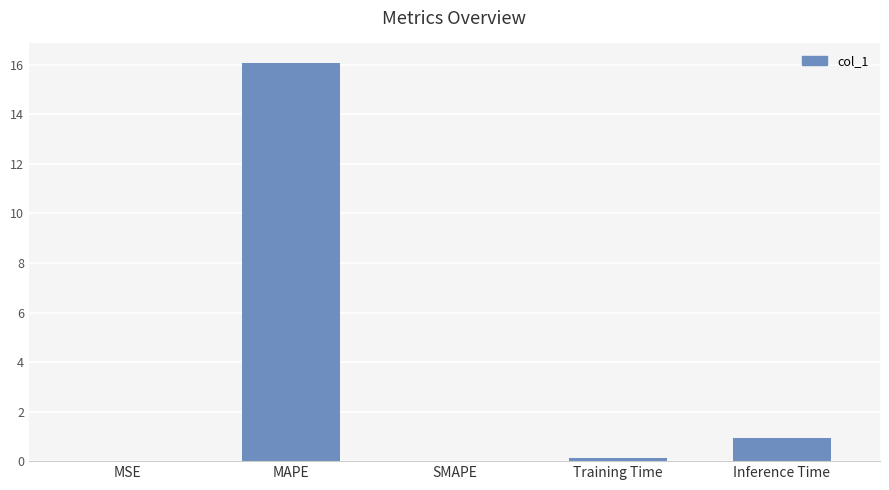

Are the bars horizontal?

No